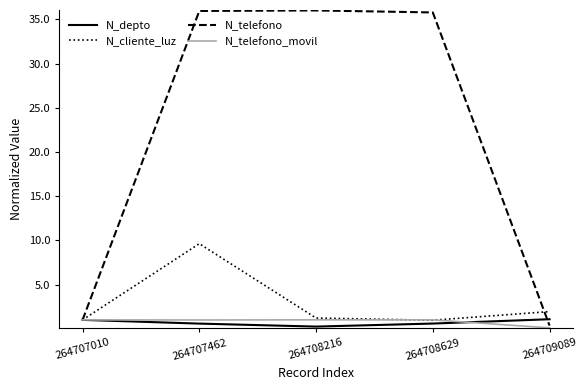

What value does the N_cliente_luz series have at 264708216?

1.2